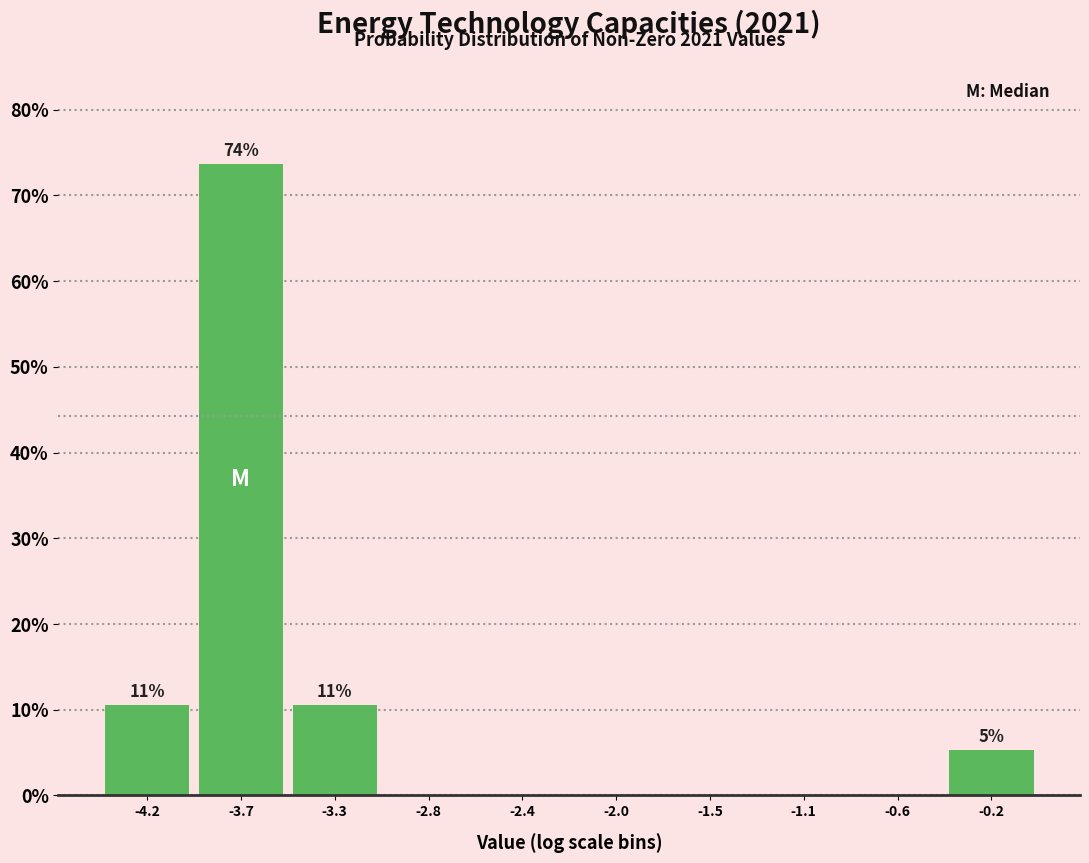

Over which range of the x-axis is the bar tallest?

-3.95 to -3.50